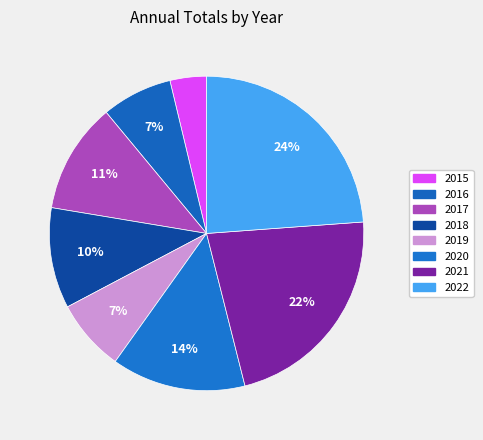

Count the number of slices in the pie.

8